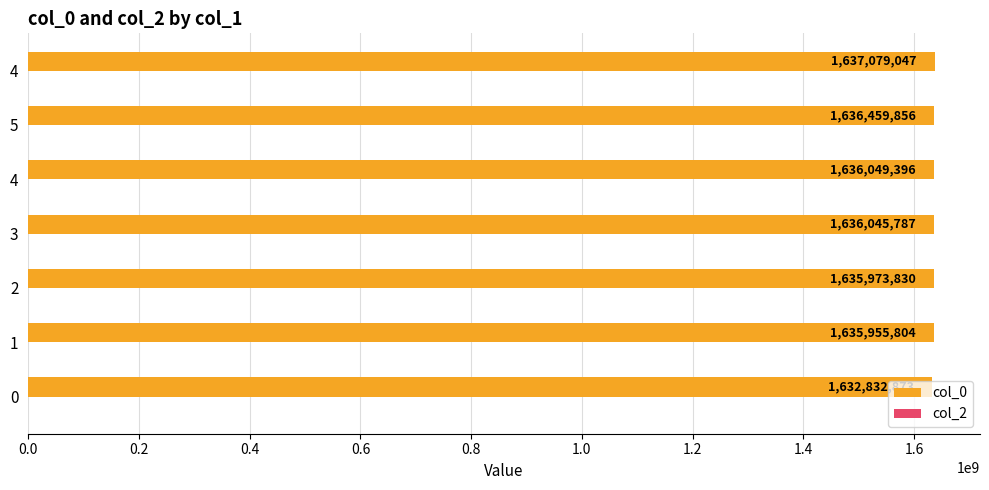

How many data points does each series have?

7